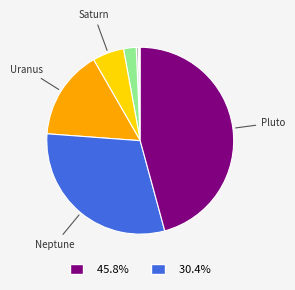

Is there a majority slice in this chart?

No